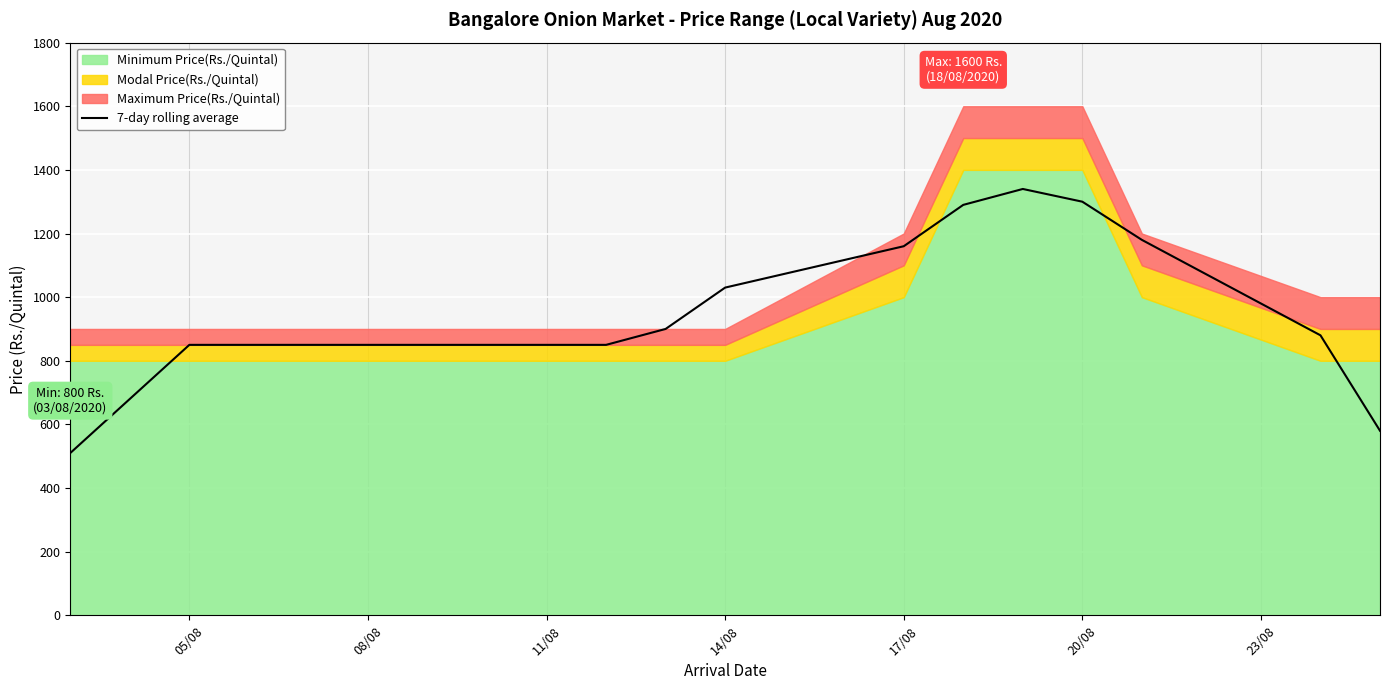

Reading right to left, what are all the values shown in this chart?

580	880	1180	1300	1340	1290	1160	1030	900	850	850	850	850	850	850	680	510